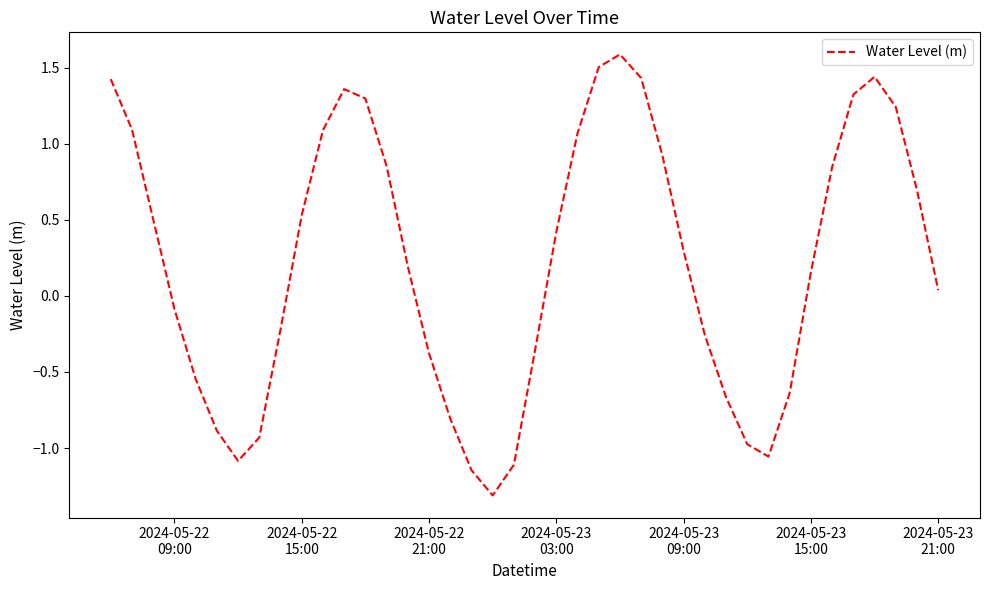

What is the maximum value shown in the chart?

1.6